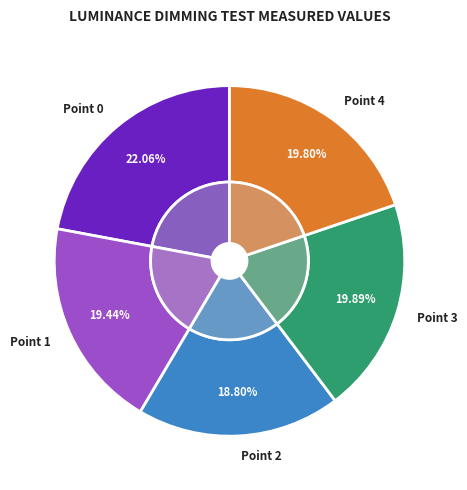

Combined, what portion of the pie is Point 2 and Point 1?

38.2%